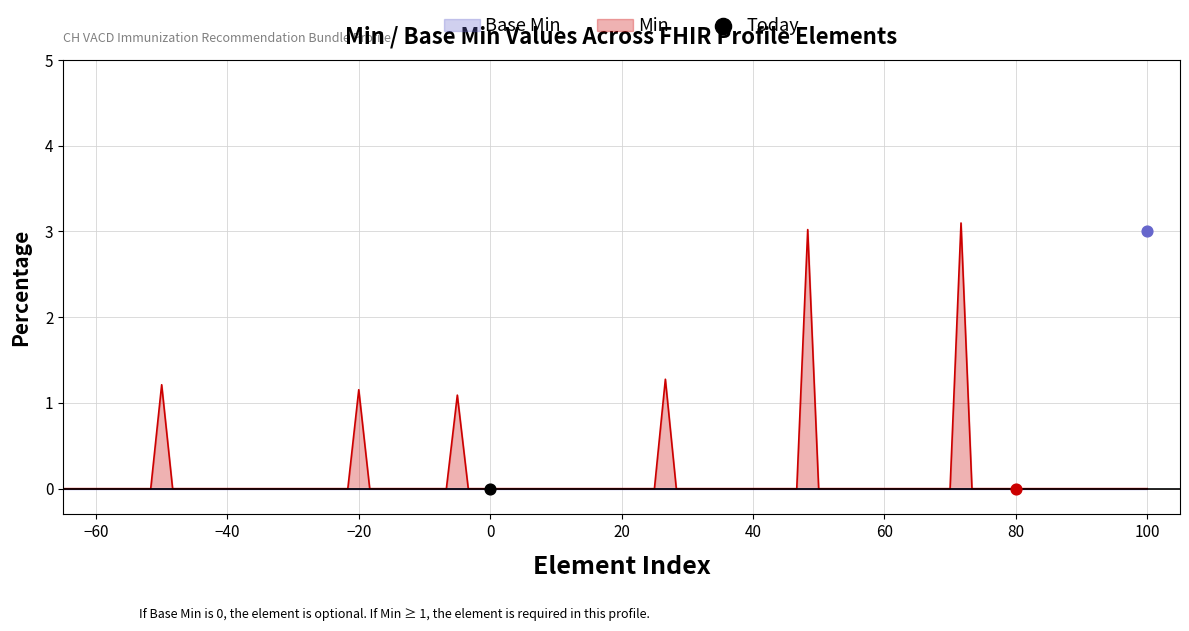

Which series has the largest total across all categories?

Min